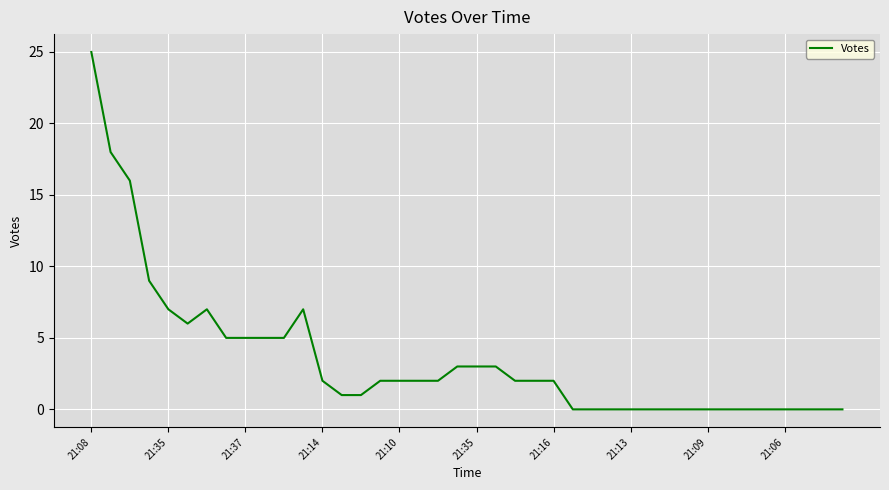

What is the greatest value displayed?

25